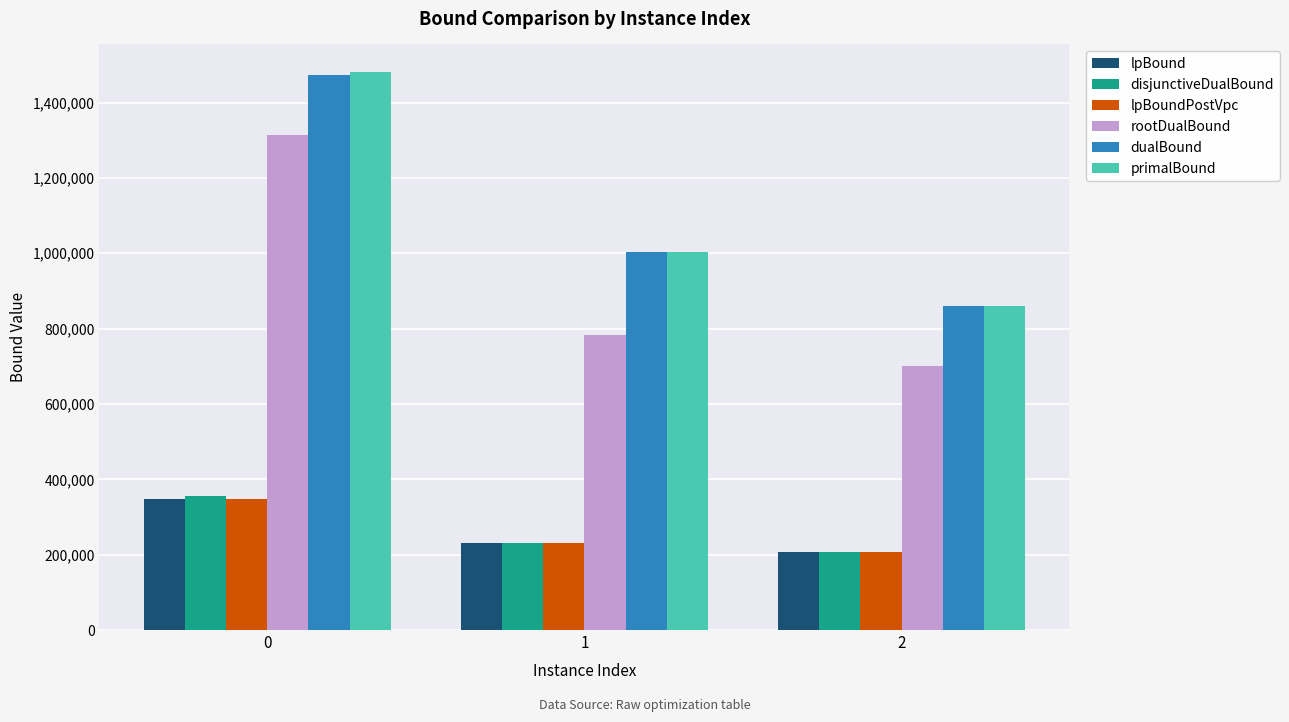

What is the total value across all series at 1?

3480550.6